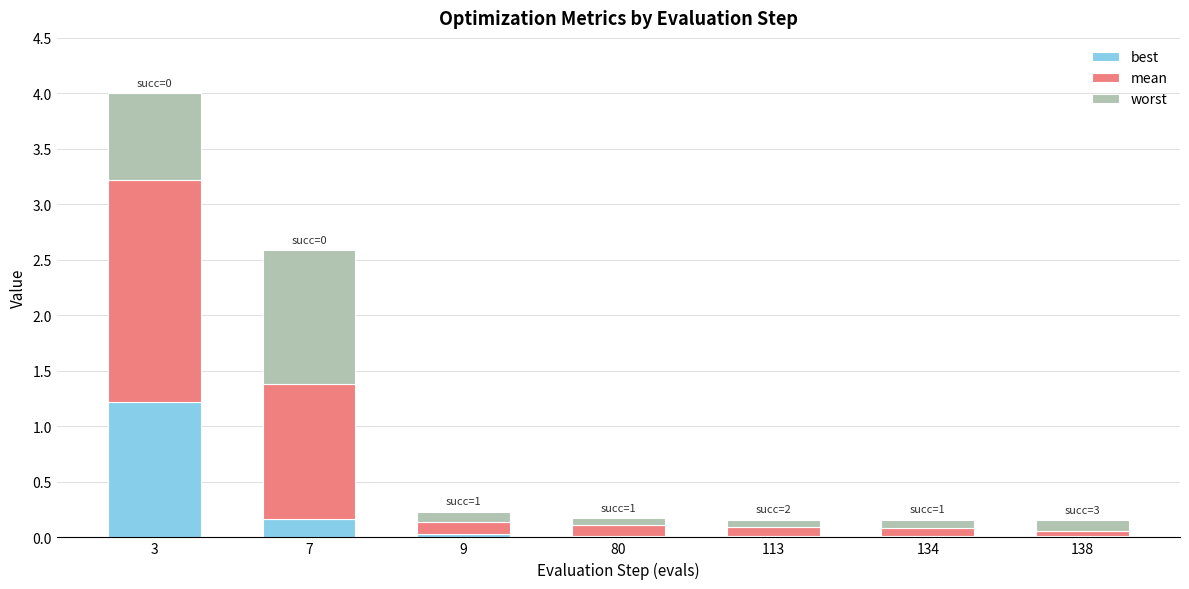

What is the difference between the maximum and minimum values in the best series?

1.2